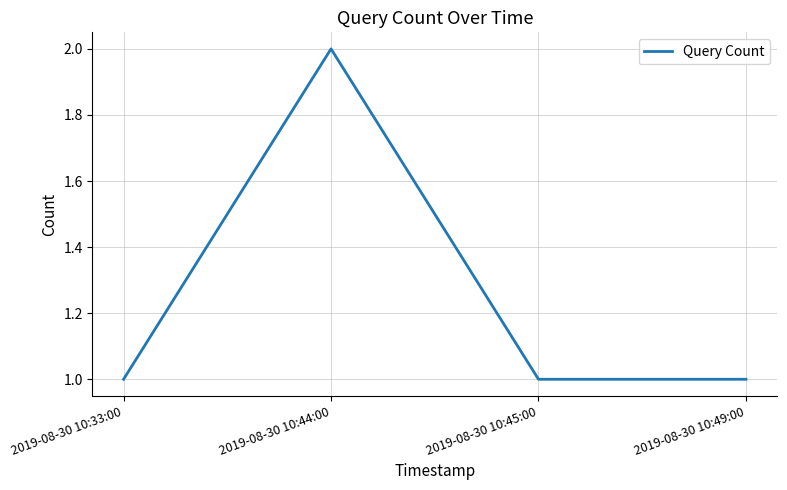

Count the number of categories in the chart.

4